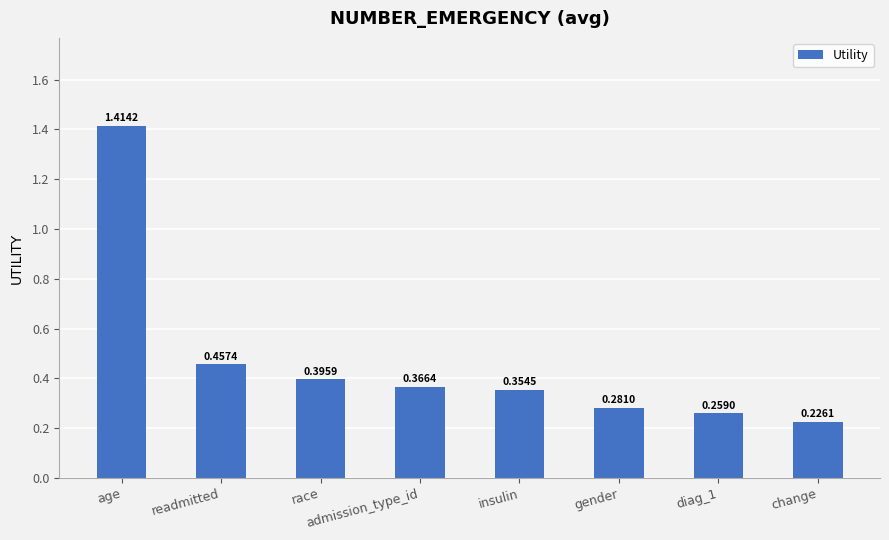

What is the label of the 1st bar from the left?

age